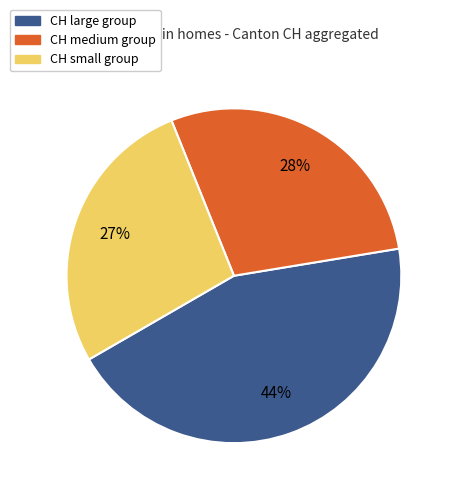

What is the ratio of the value at CH large group to the value at CH medium group?

1.6